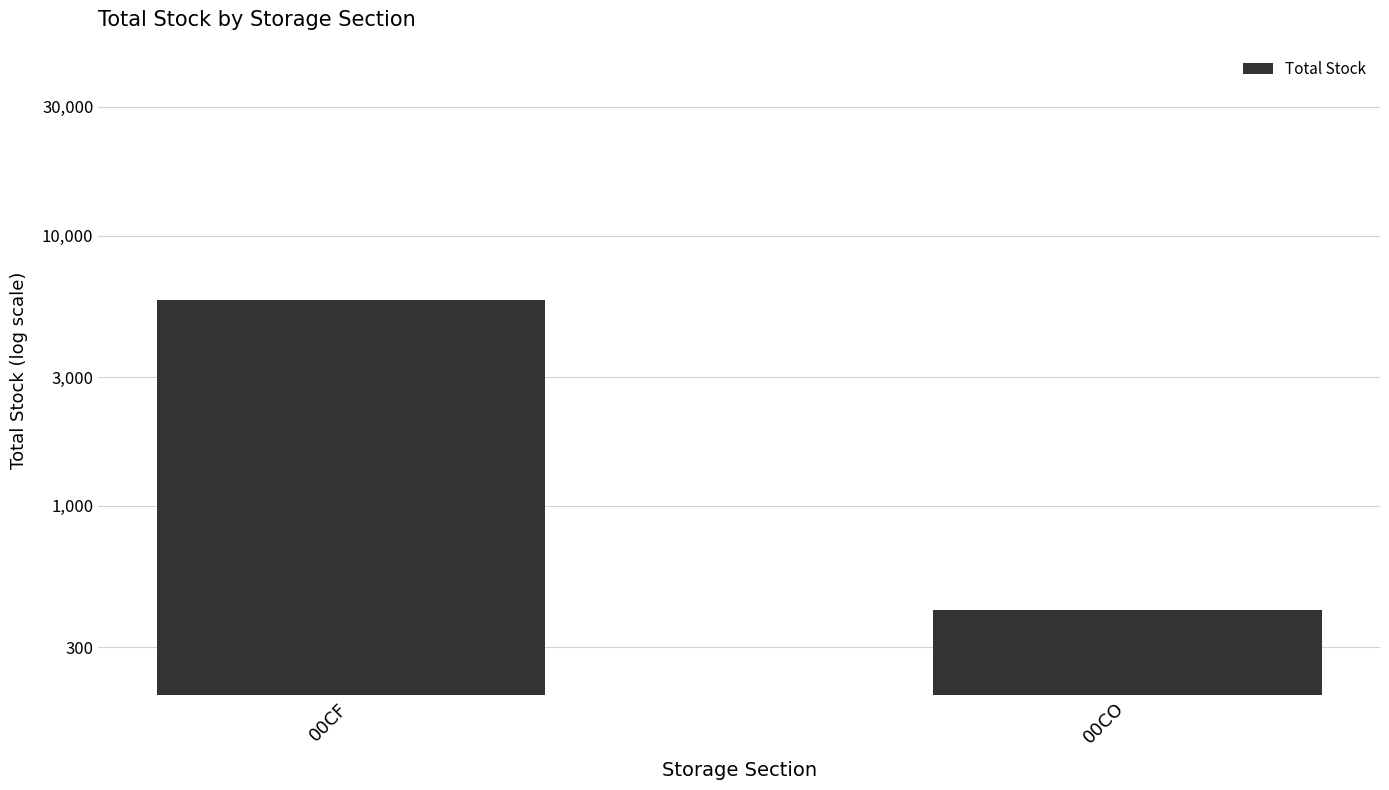

Are the bars horizontal?

No